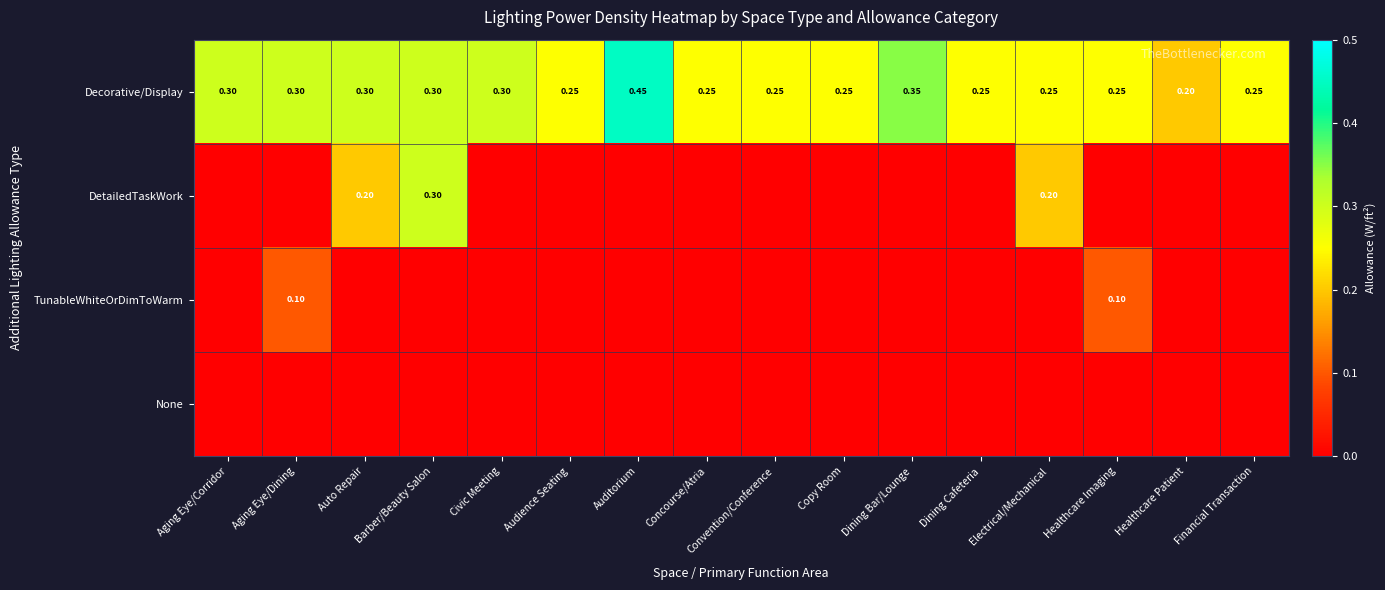

Where is Decorative/Display nearest to the value 0?

Healthcare Patient